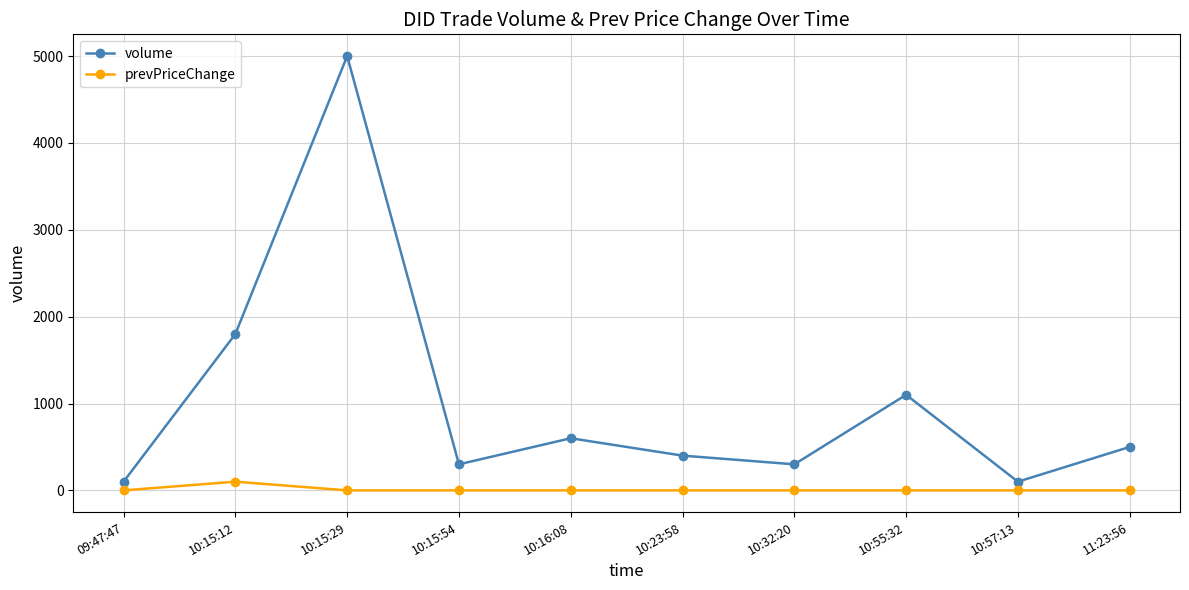

Is this an area chart (filled region under the line)?

No